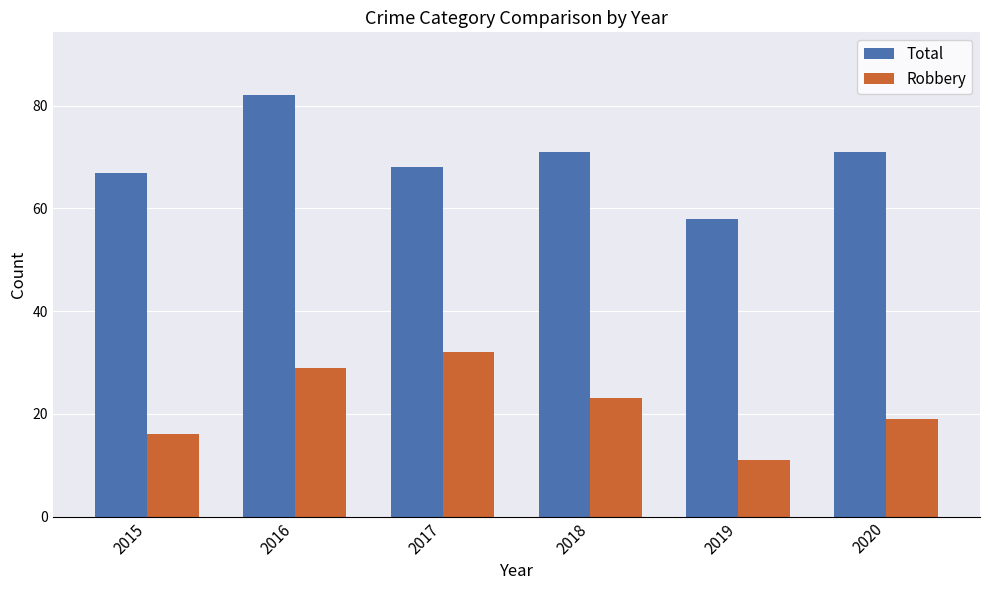

Read the Total value at 2015.

67